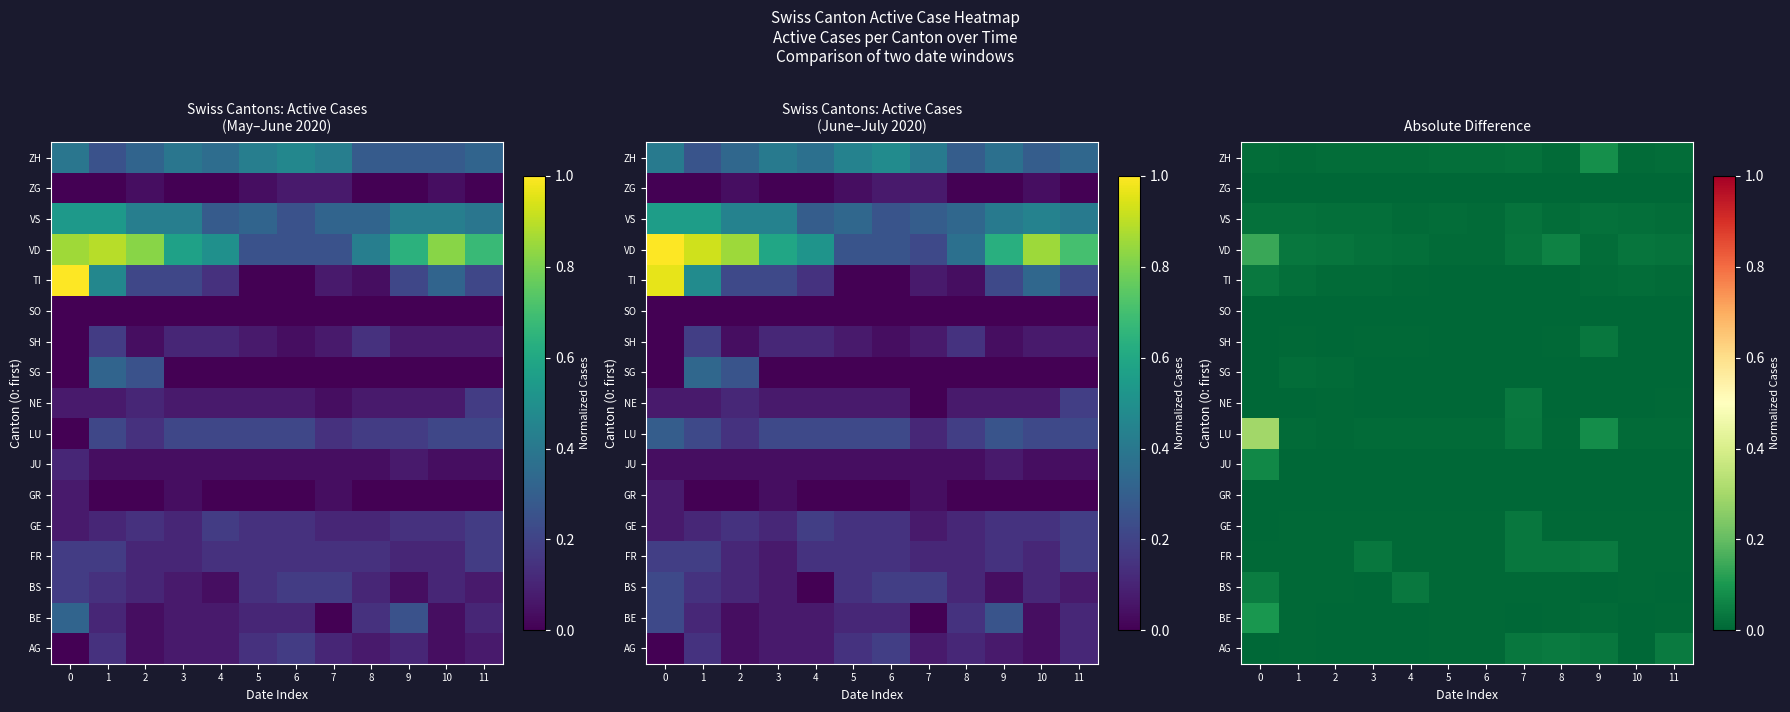

Is the value of SH at 8 greater than the value of VD at 6?

No